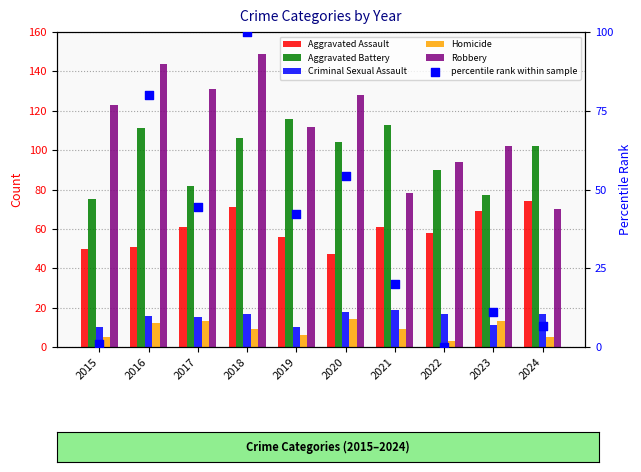

Which series has the largest total across all categories?

Robbery